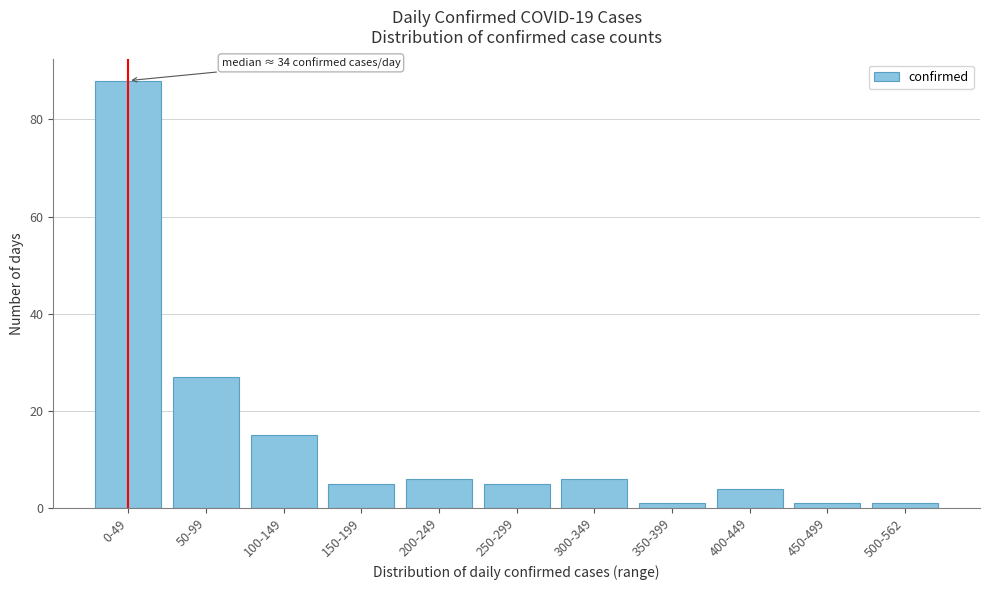

Reading right to left, what are all the values shown in this chart?

1	1	4	1	6	5	6	5	15	27	88